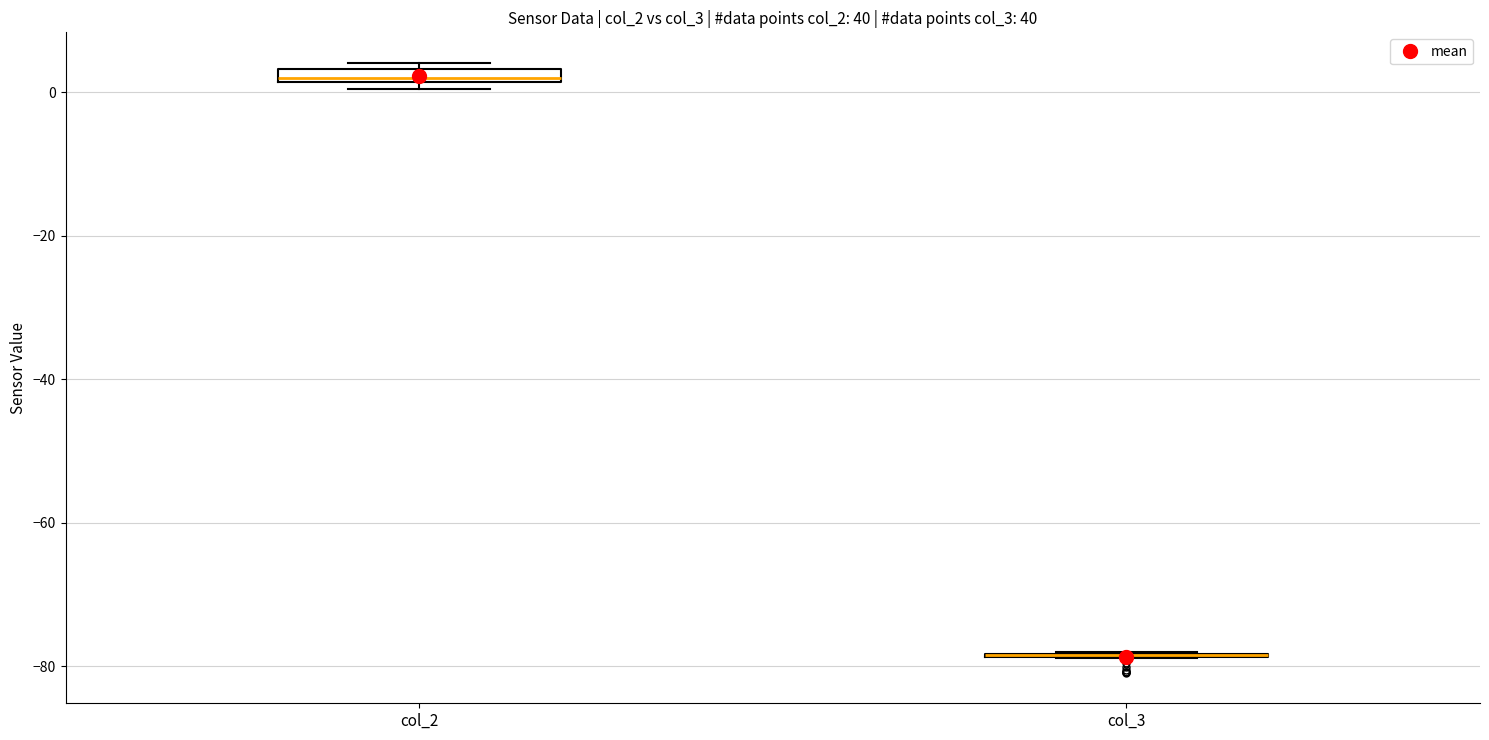

Where is the lower edge of the box for col_2 on the y-axis? The values are not printed on the chart, so give them approximately, as read against the axis.

2